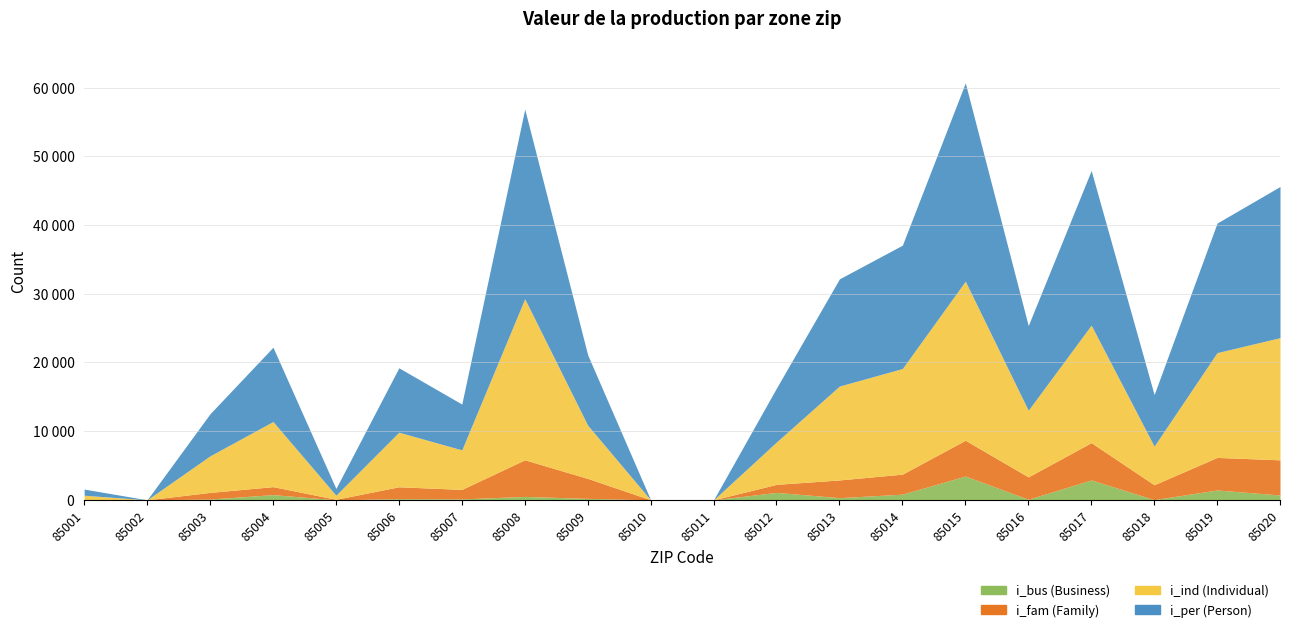

How many positive values does the i_bus series have?

16